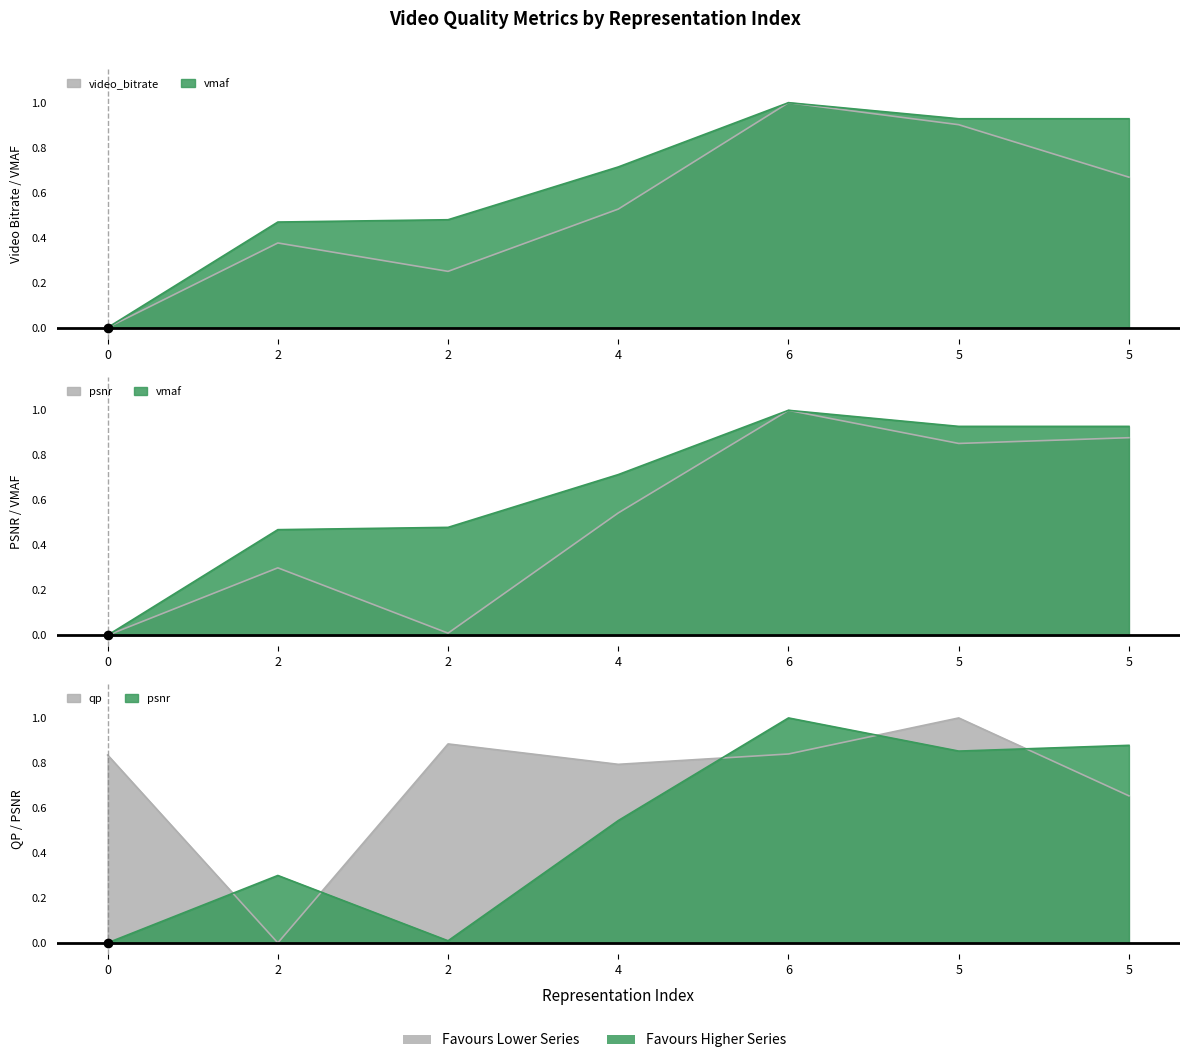

Is it true that vmaf equals 0.5 at 2?

True